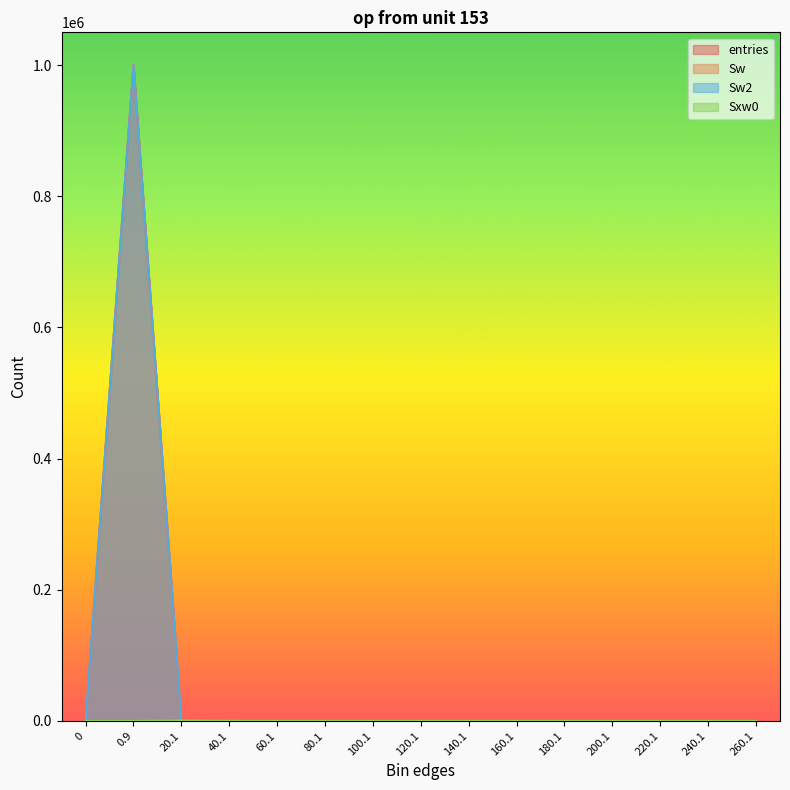

True or false: Sxw0 and entries cross at least once.

True